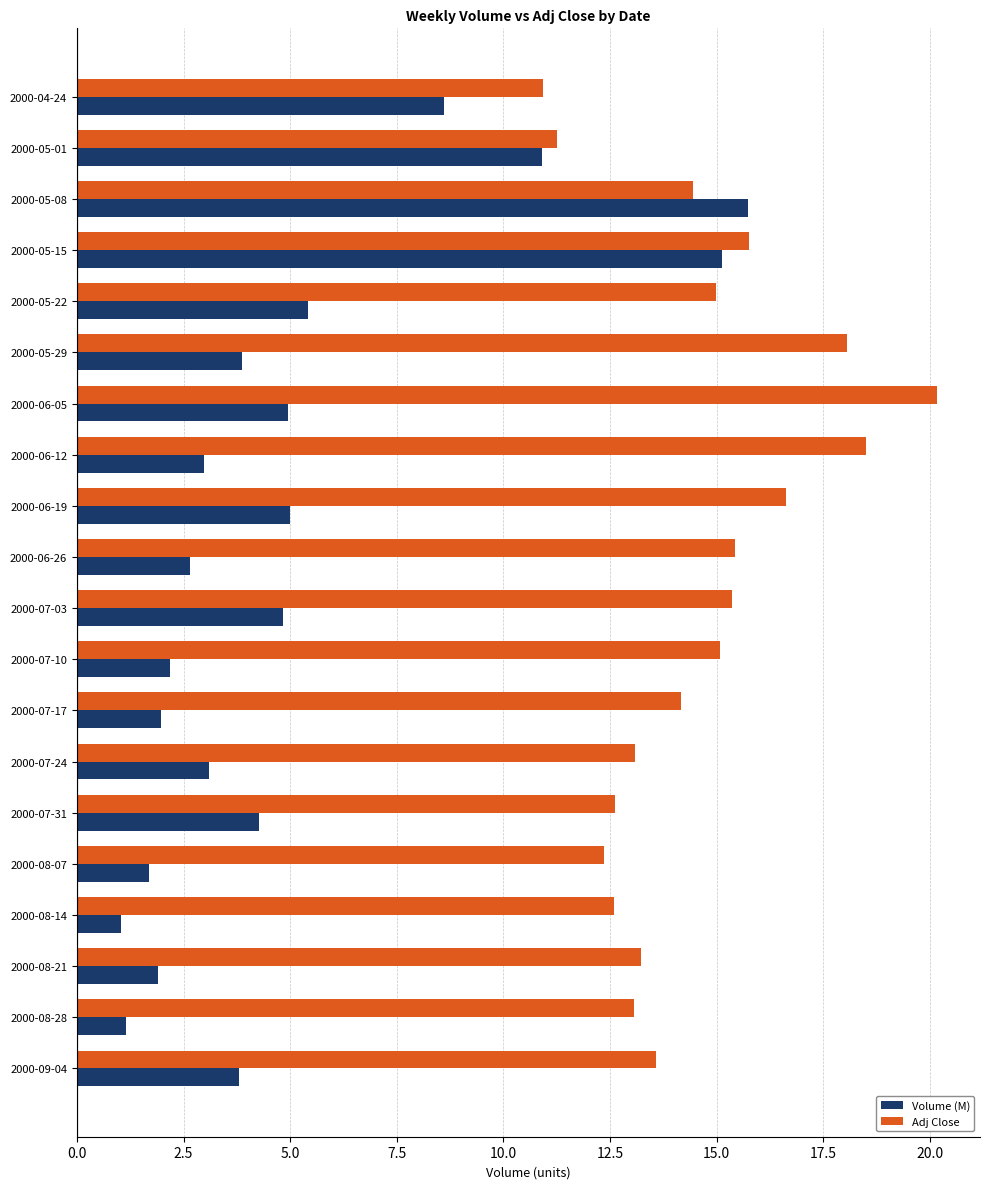

The value of Volume (M) at 2000-08-21 is 3.1. True or false?

False